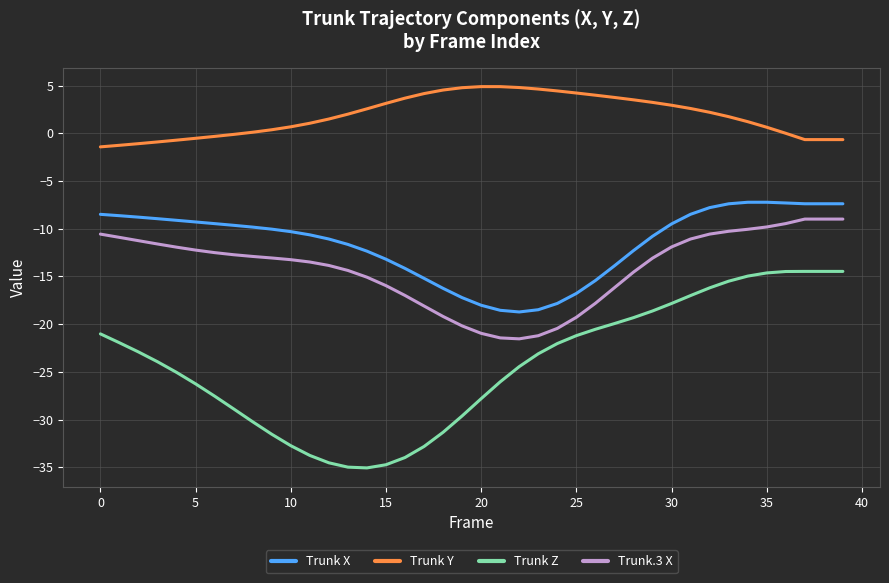

What is the difference between the maximum and minimum values in the Trunk Y series?

6.3